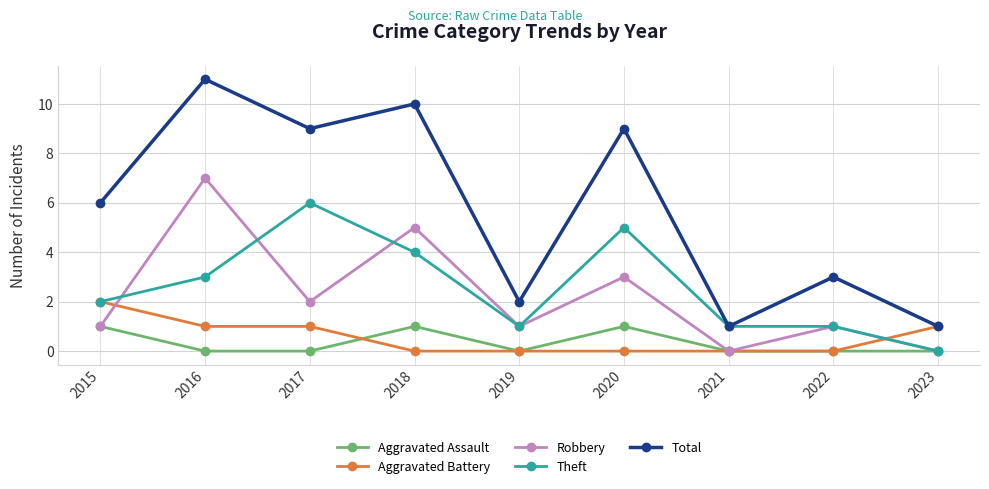

What value does the Aggravated Battery series have at 2016?

1